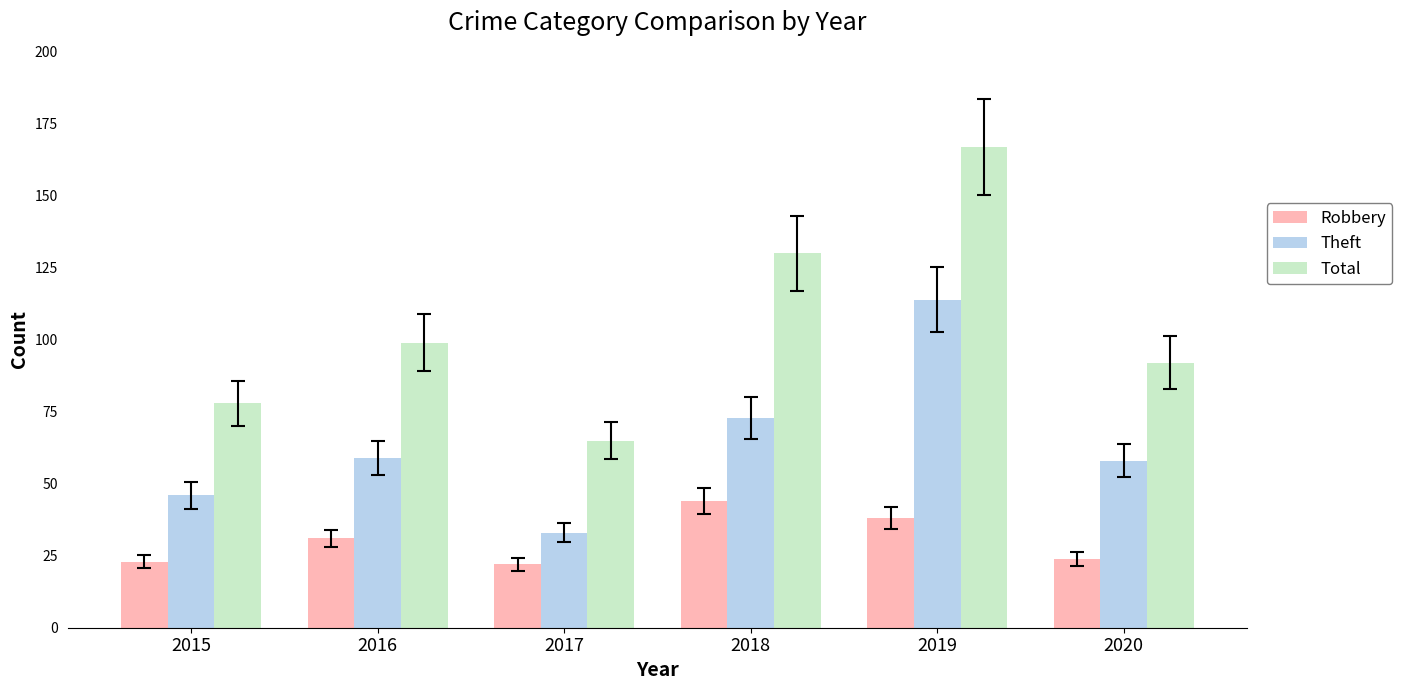

What is the value of the Total bar at the 5th from the left?

167